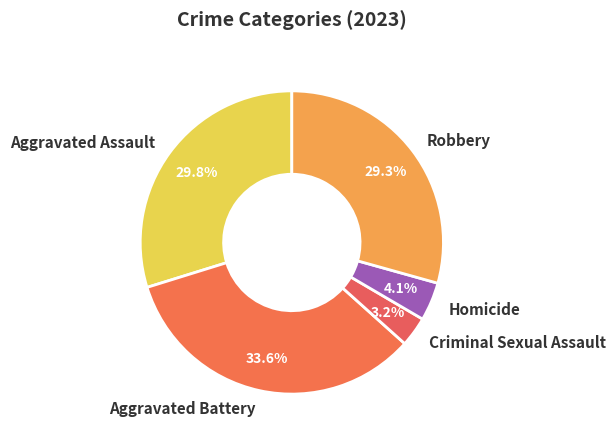

What percentage is NOT represented by Aggravated Battery?

66.4%